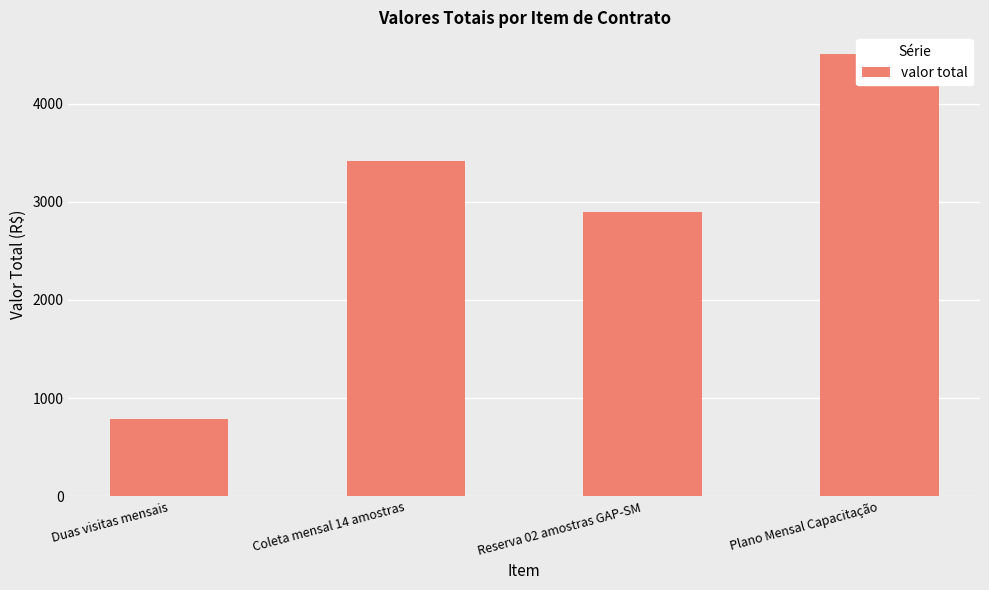

What is the sum of all values?

11610.1